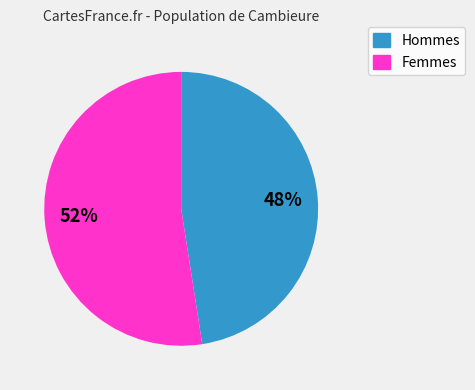

How many segments does this pie chart have?

2